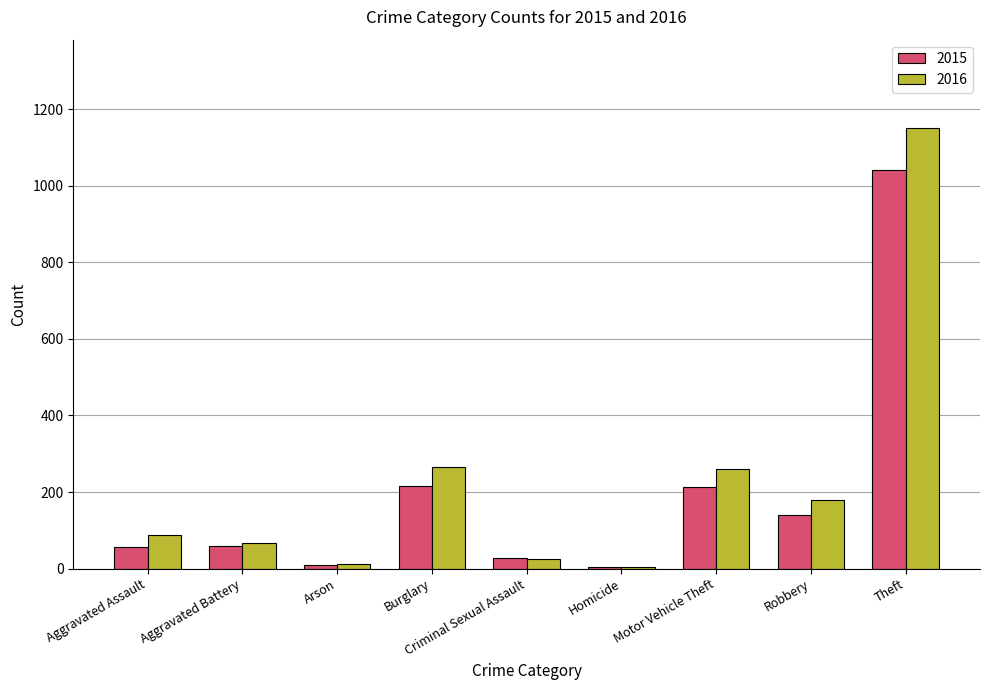

Is the value of 2016 at Arson greater than the value of 2015 at Motor Vehicle Theft?

No